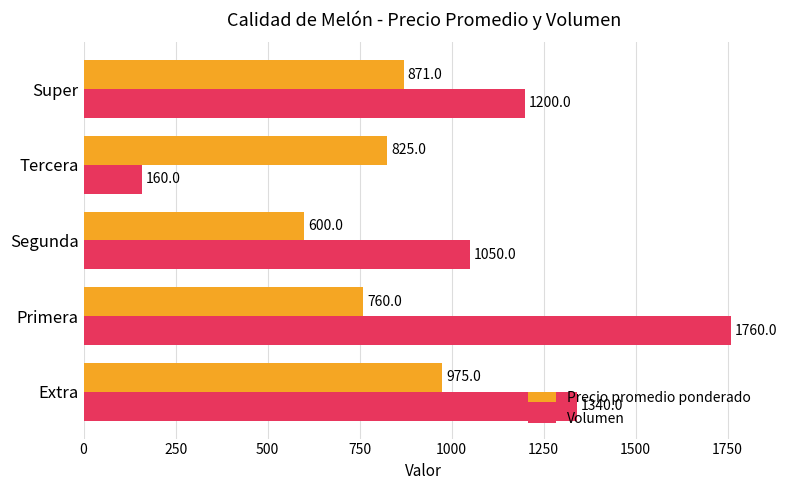

True or false: Precio promedio ponderado has a value of 1275 at Tercera.

False